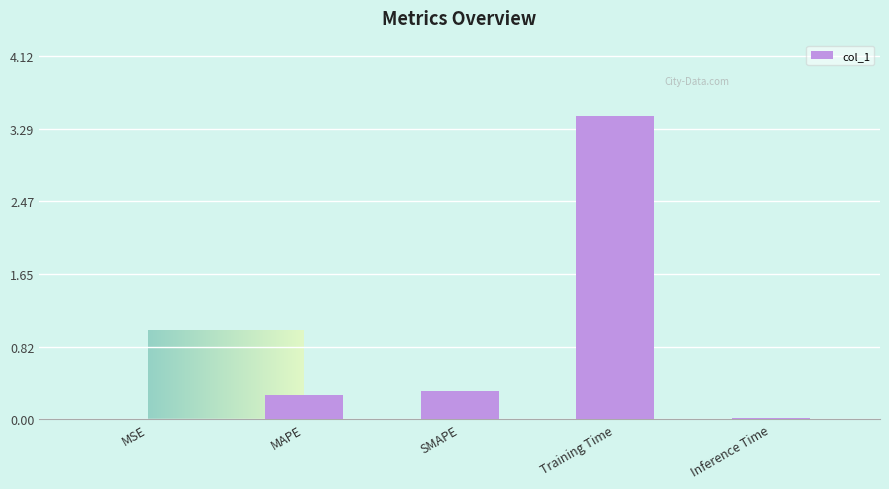

What is the greatest value displayed?

3.4